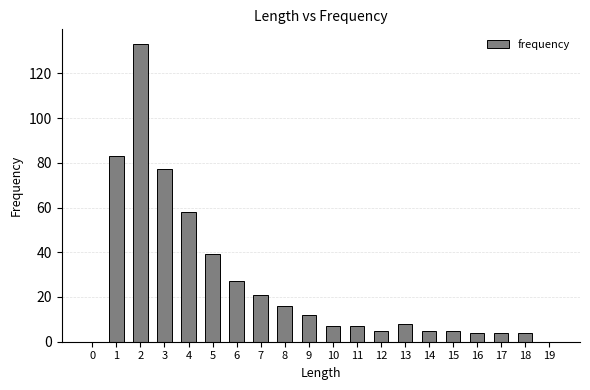

At which label is the value closest to 66?

4